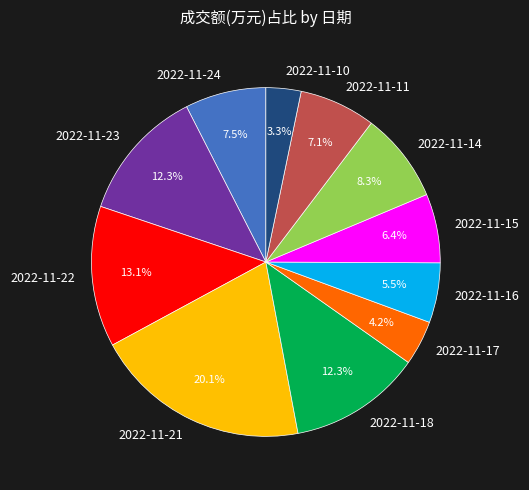

Between 2022-11-16 and 2022-11-18, which is larger?

2022-11-18